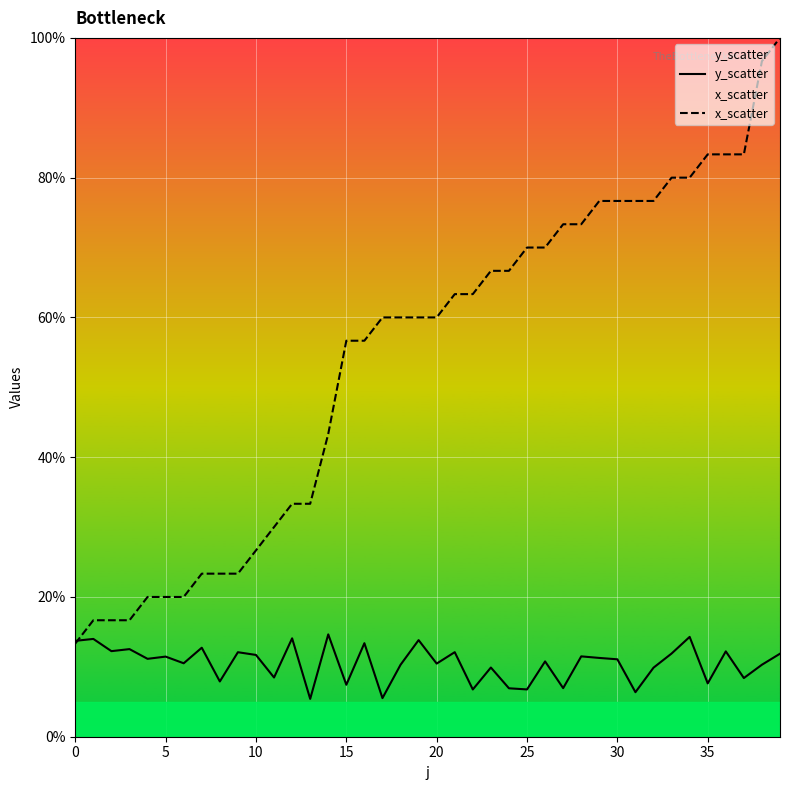

What is the greatest value displayed?

1.0